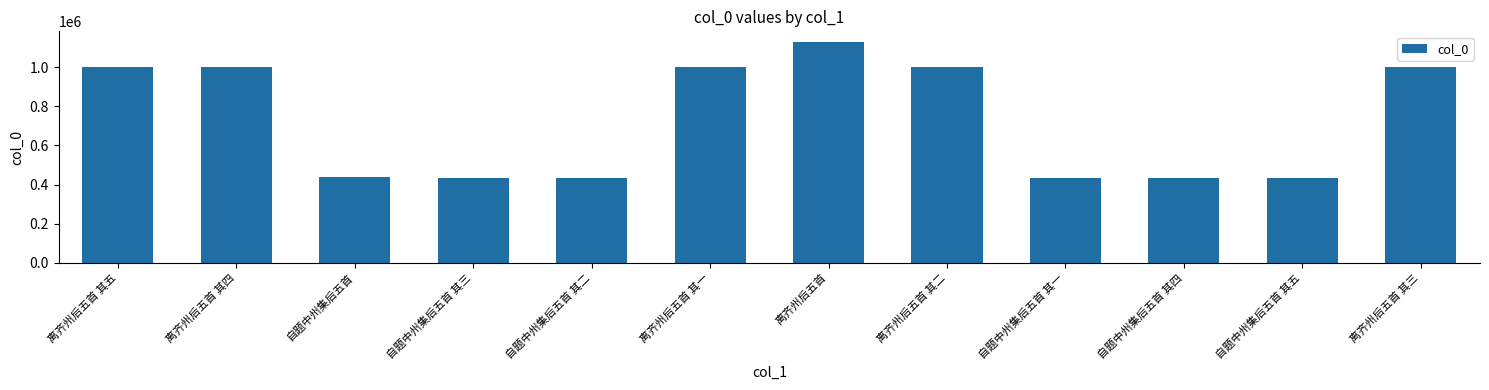

Is it true that the value at 自题中州集后五首 其五 is 690376?

False